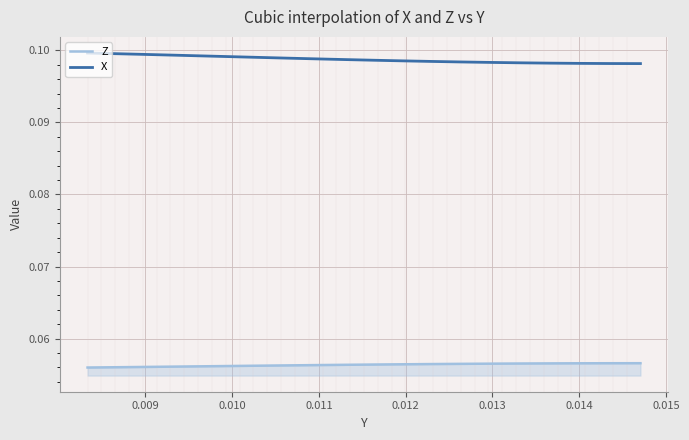

Which series has the largest total across all categories?

X